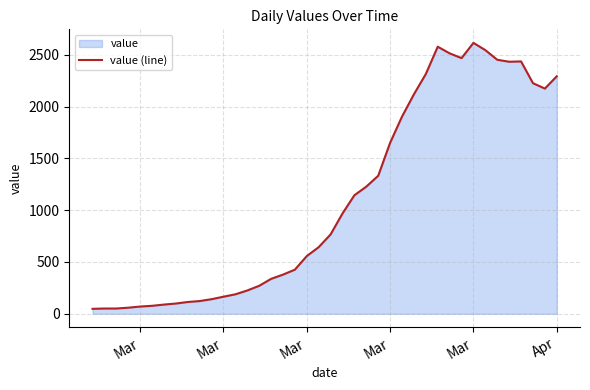

True or false: there are more than 1 points higher than both neighbors.

True